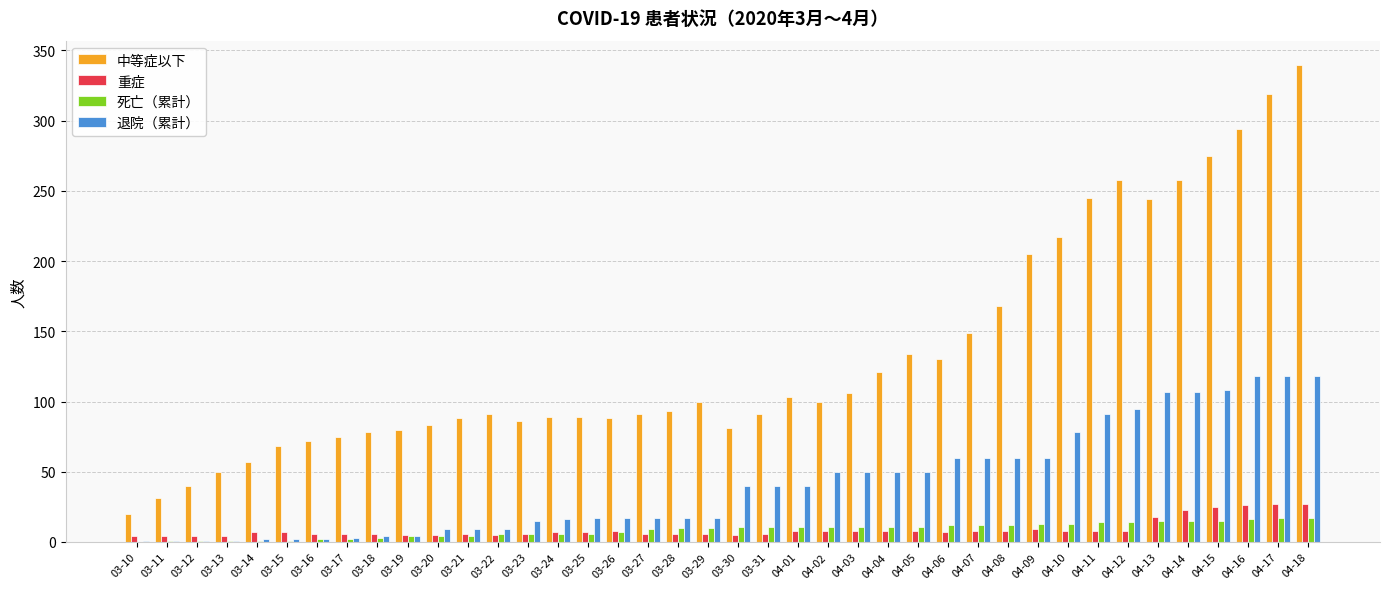

Which series has the largest total across all categories?

中等症以下